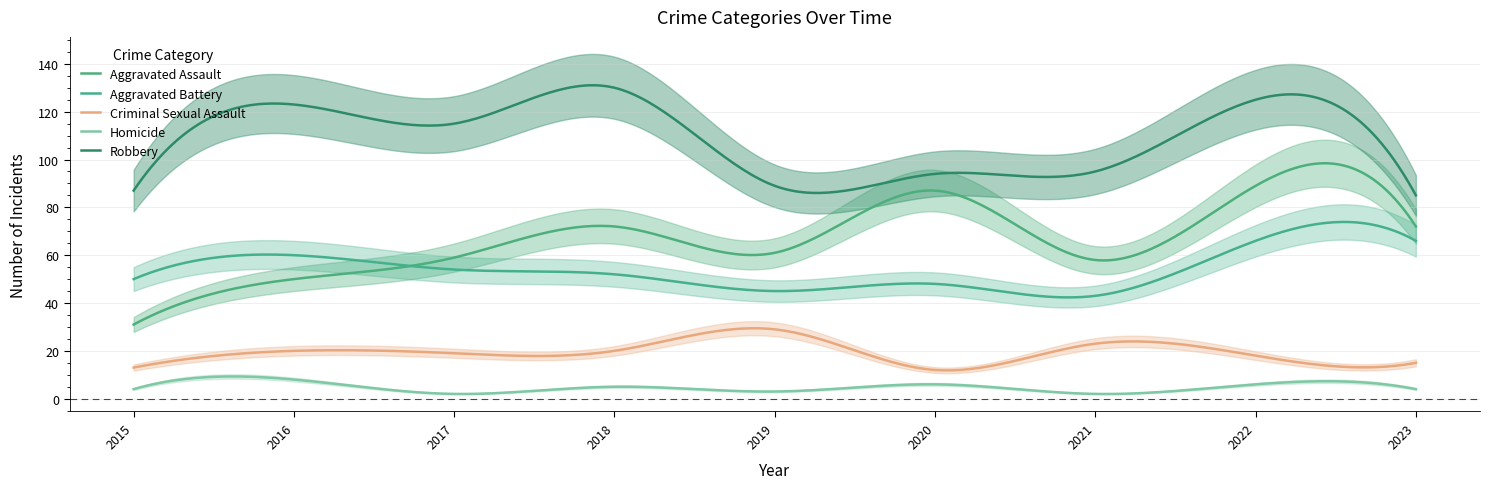

Rank the categories by Robbery value from lowest to highest.

2023, 2015, 2019, 2020, 2021, 2017, 2016, 2022, 2018